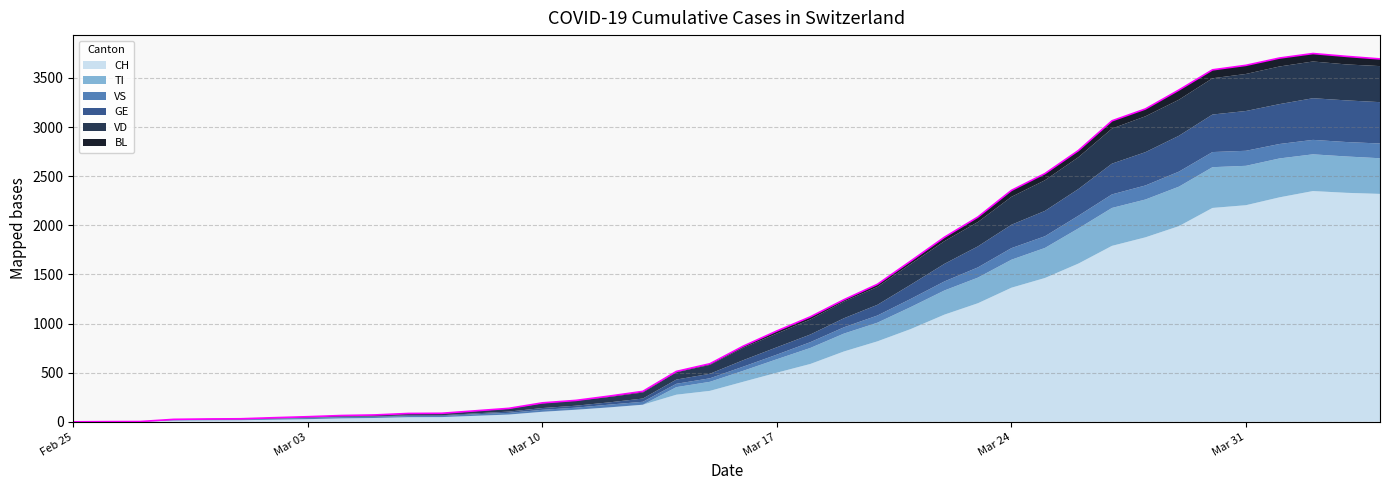

Count the number of categories in the chart.

40